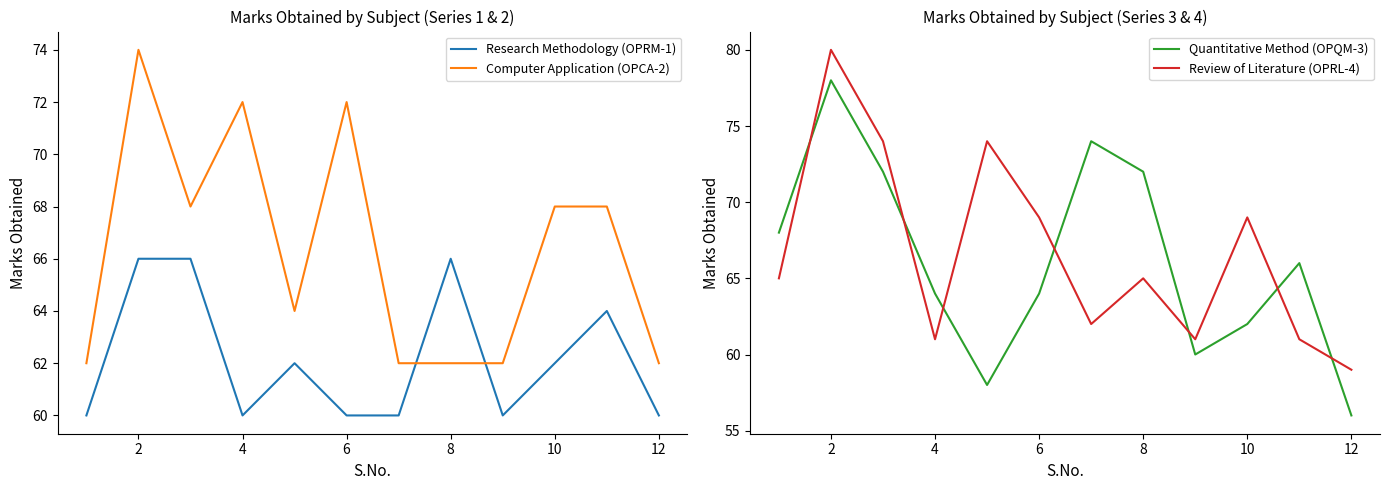

Is it true that Research Methodology (OPRM-1) equals 26 at 4?

False